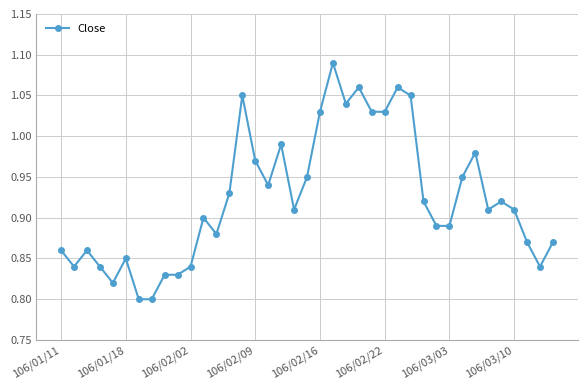

What is the difference between the second highest and minimum values?

0.3